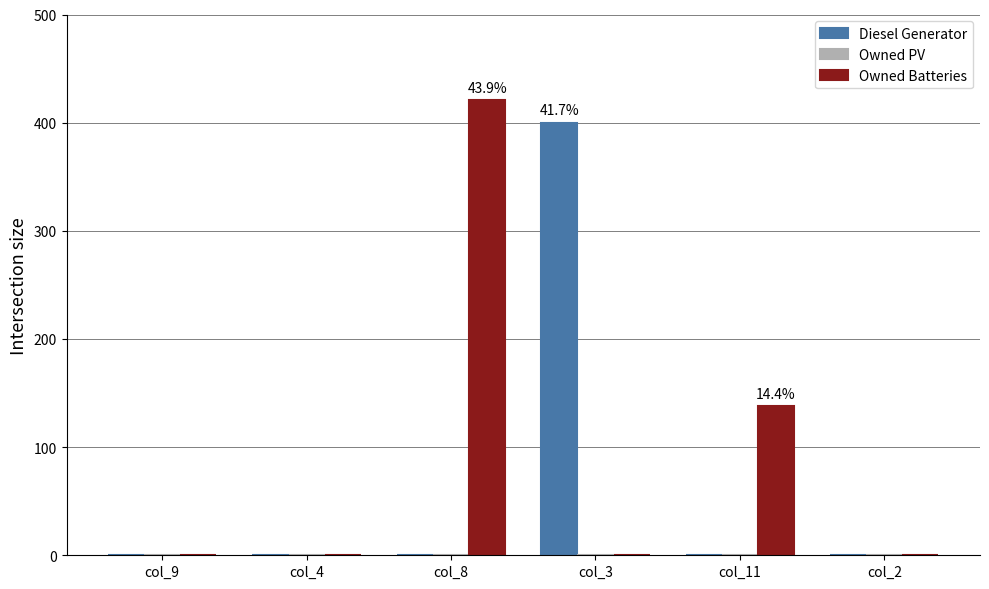

At which label does Owned Batteries reach its peak?

col_8